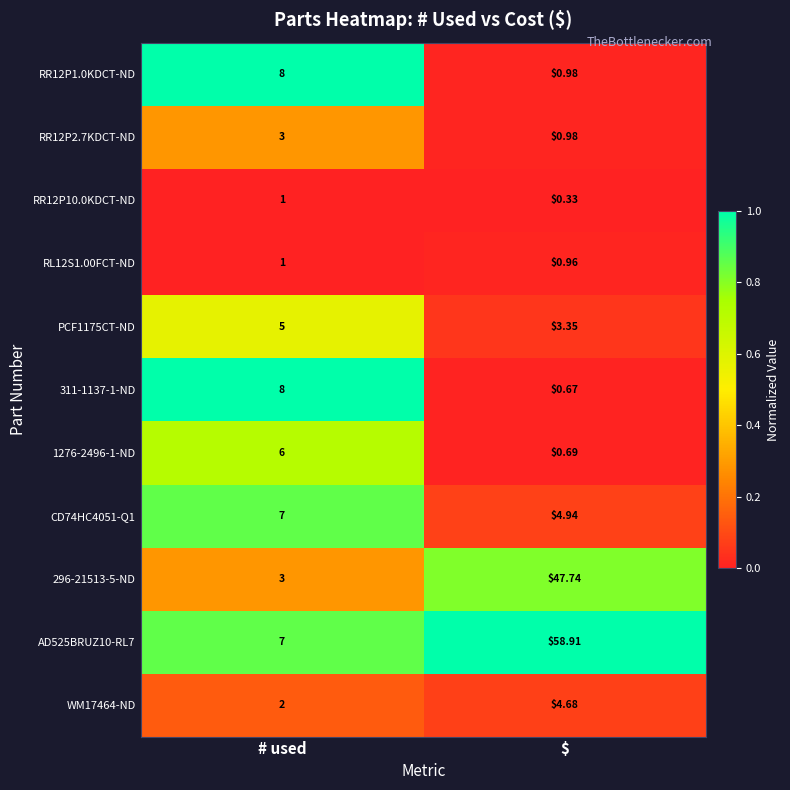

List the labels in order of RL12S1.00FCT-ND value, smallest first.

$, # used